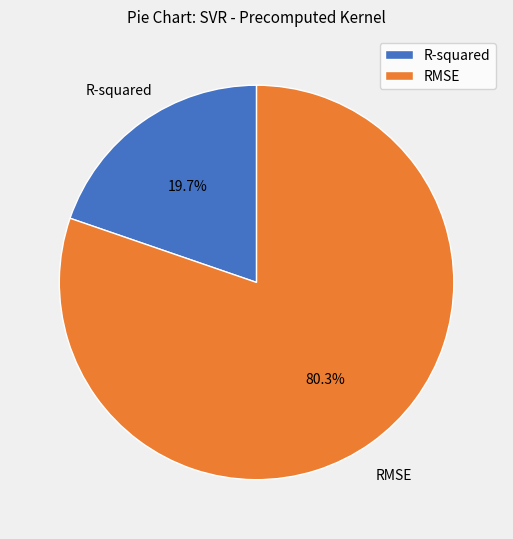

Count the number of slices in the pie.

2